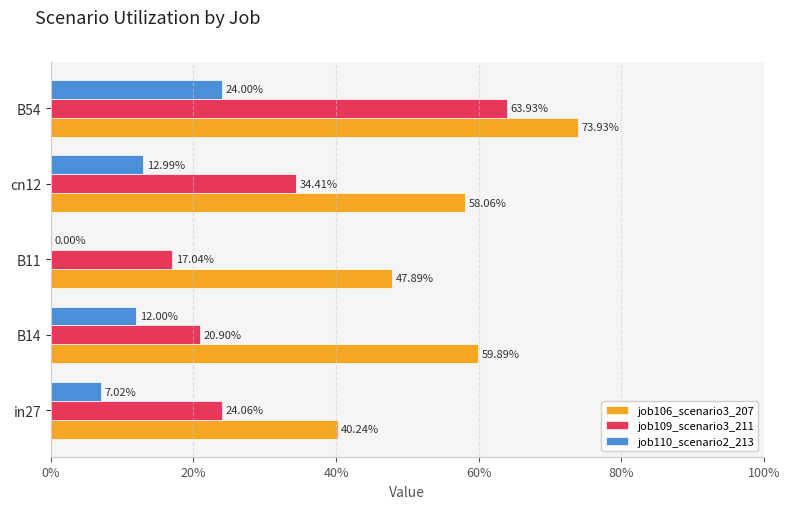

Reading left to right, list all the values displayed in this chart.

job106_scenario3_207: 0.4	0.6	0.5	0.6	0.7
job109_scenario3_211: 0.2	0.2	0.2	0.3	0.6
job110_scenario2_213: 0.1	0.1	0.0	0.1	0.2